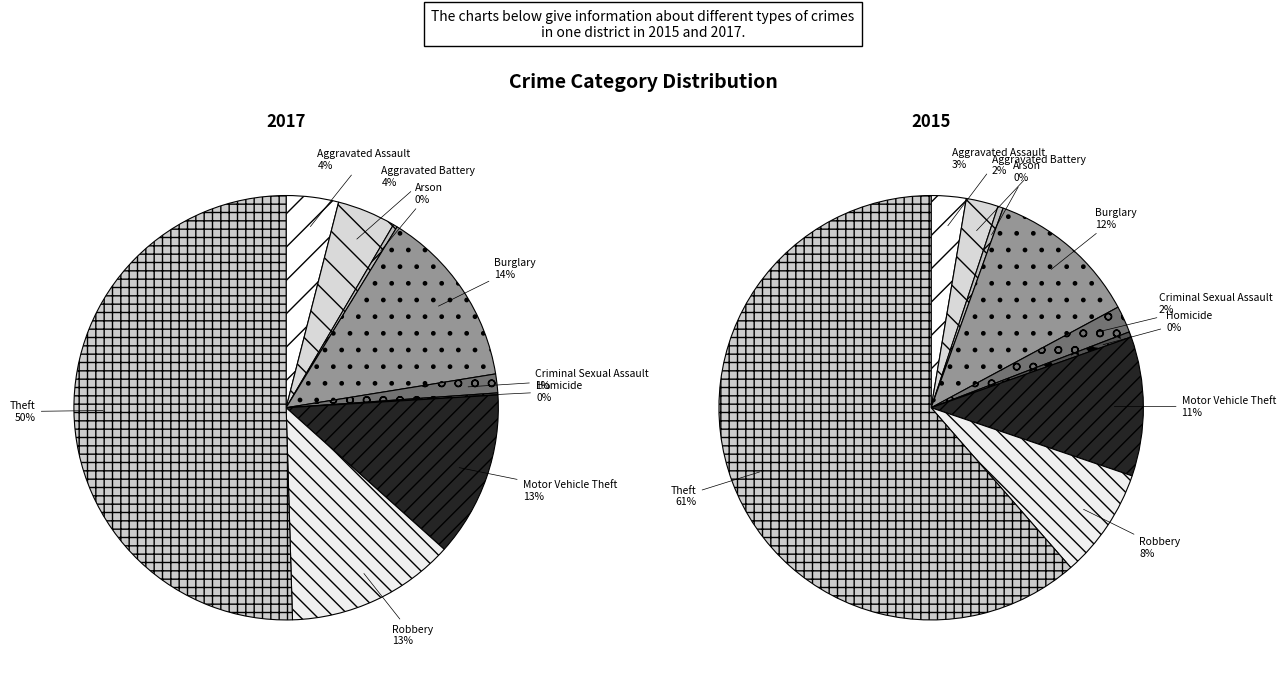

Is there any slice that represents more than half of the pie?

Yes